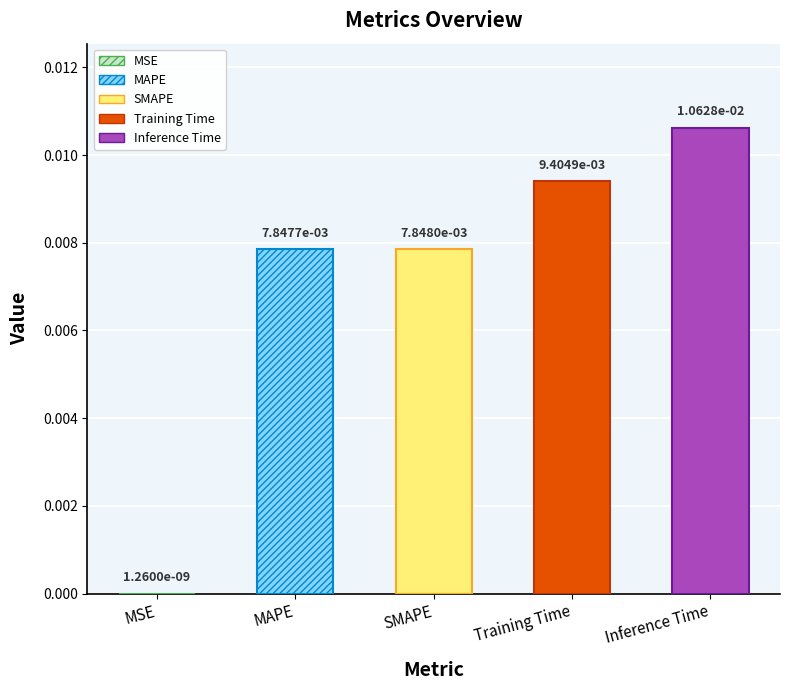

List the labels in order of value, smallest first.

MSE, MAPE, SMAPE, Training Time, Inference Time